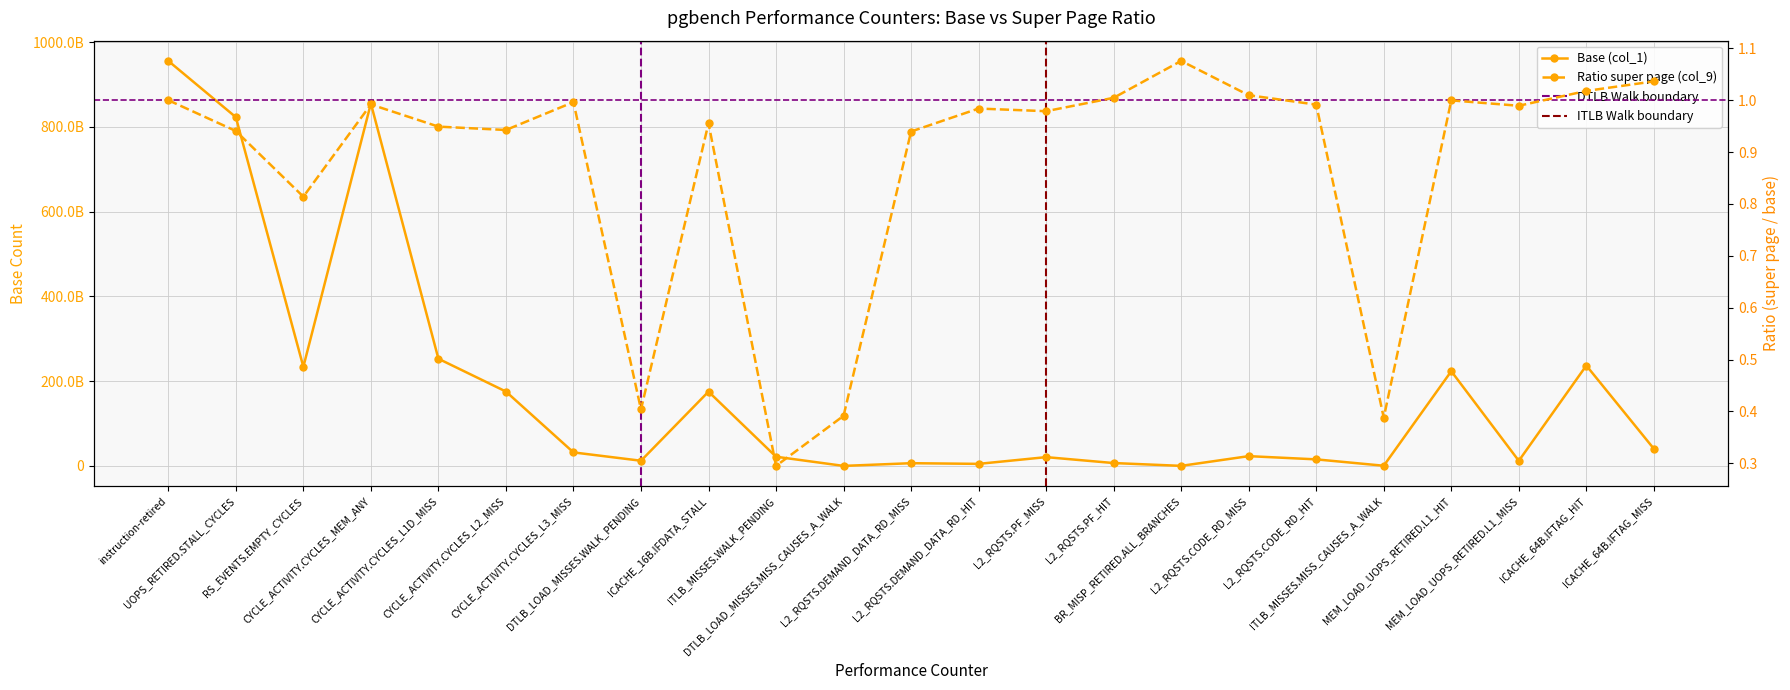

Which series has the largest total across all categories?

Base (col_1)